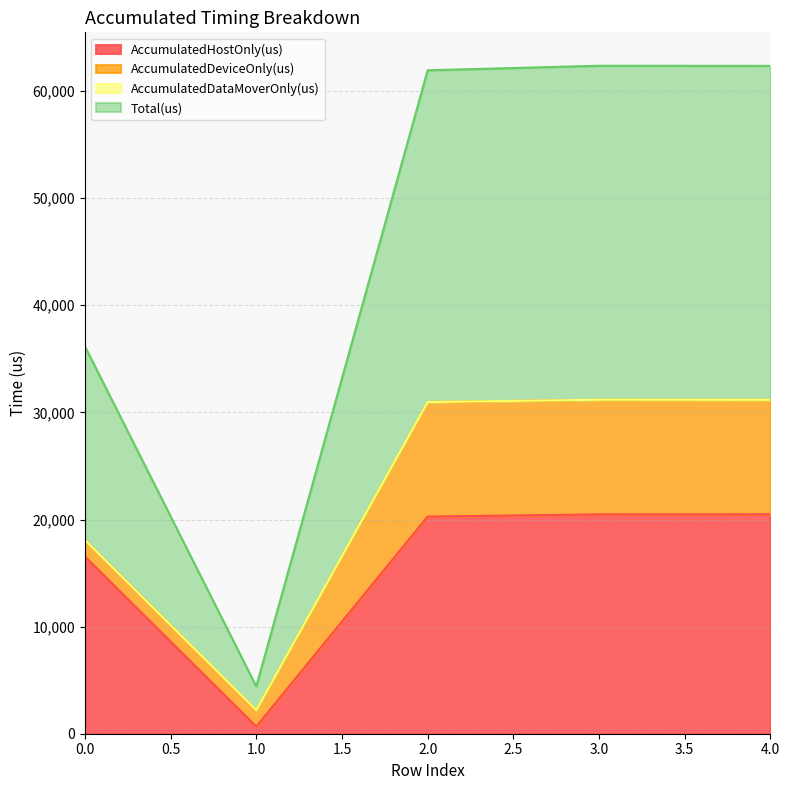

What is the maximum value for AccumulatedHostOnly(us)?

20491.7